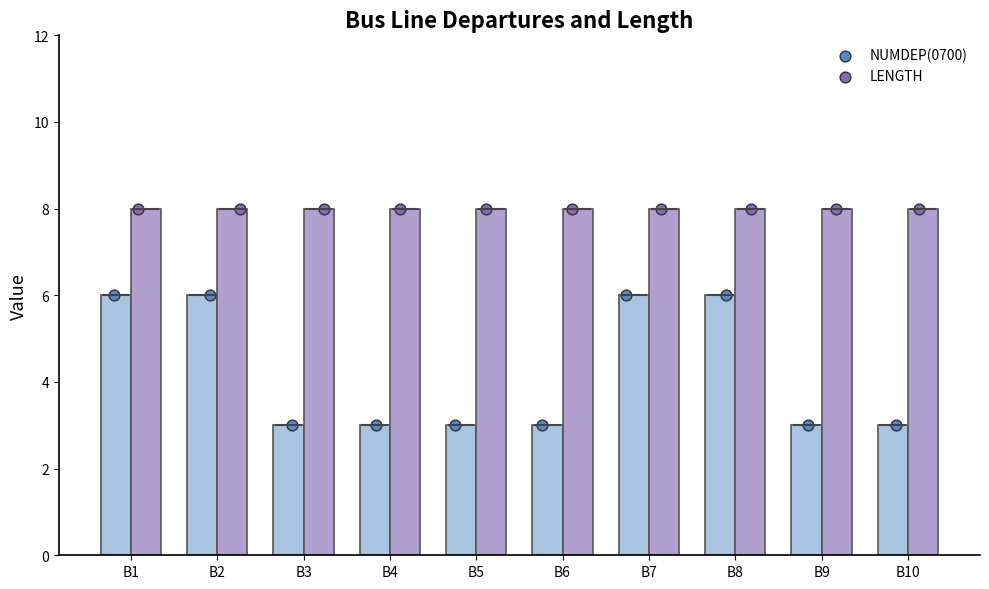

Is the value of NUMDEP(0700) at B10 greater than the value of LENGTH at B10?

No